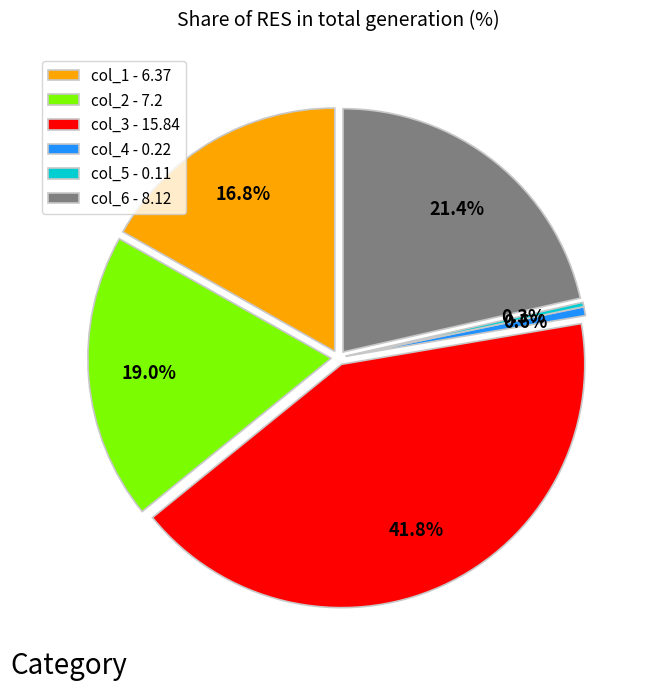

Does col_5 account for over 50% of the chart?

No